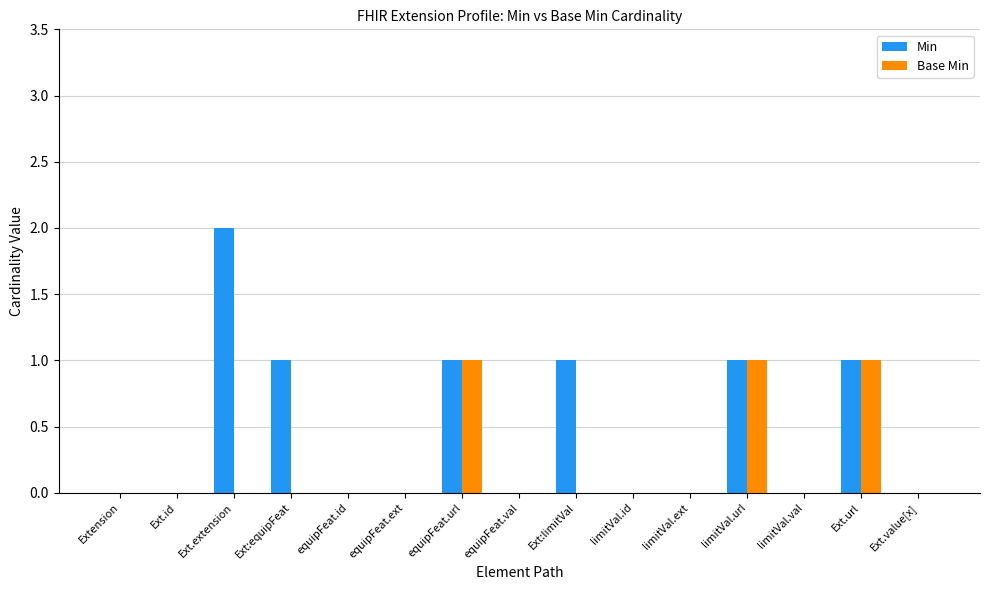

Which category has the highest value in the Min series?

Ext.extension